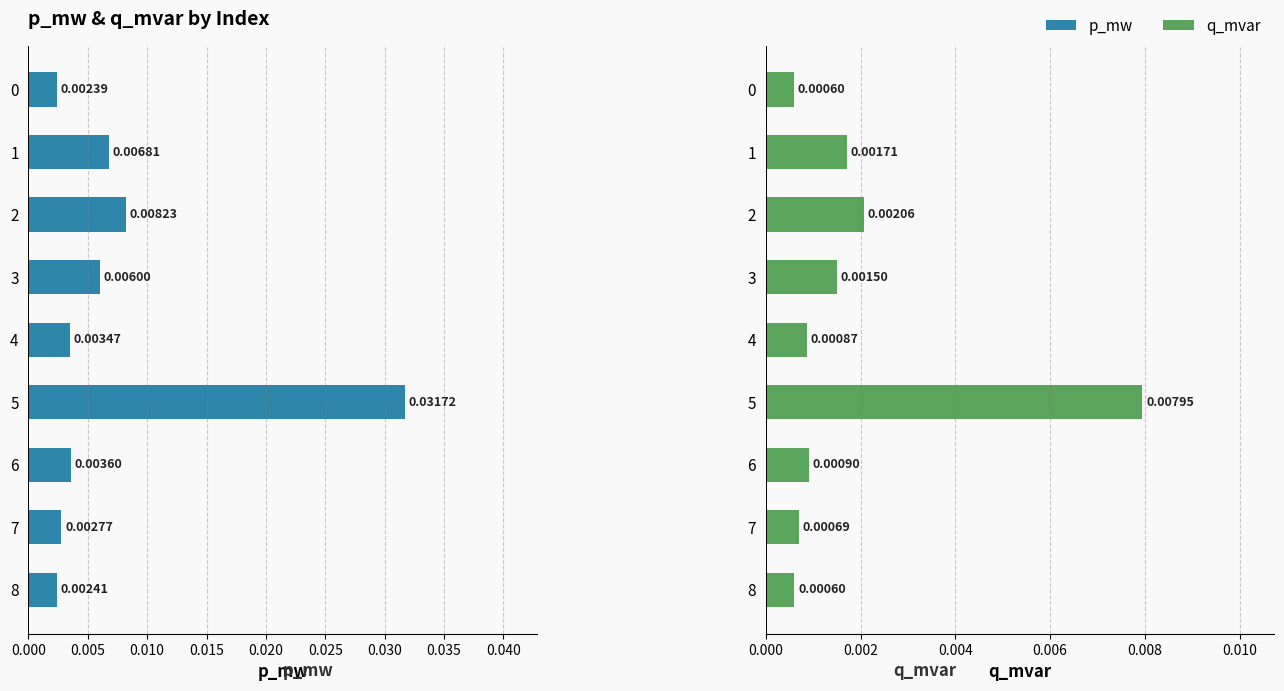

At how many categories does at least one series exceed 0?

9